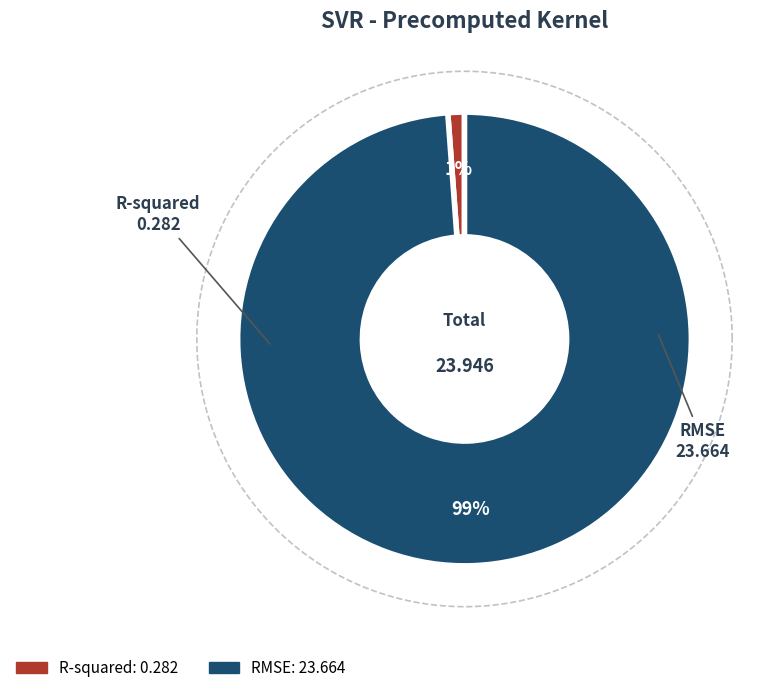

What percentage is NOT represented by RMSE?

1.2%